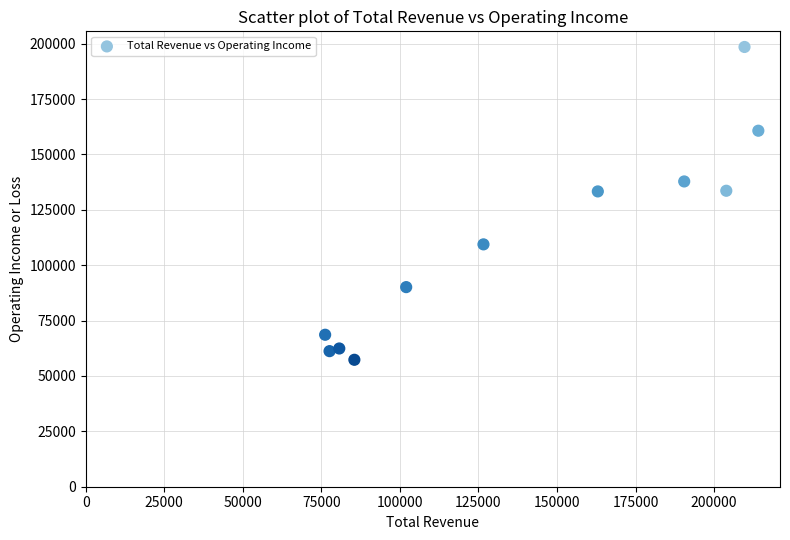

What is the average X value?

139073